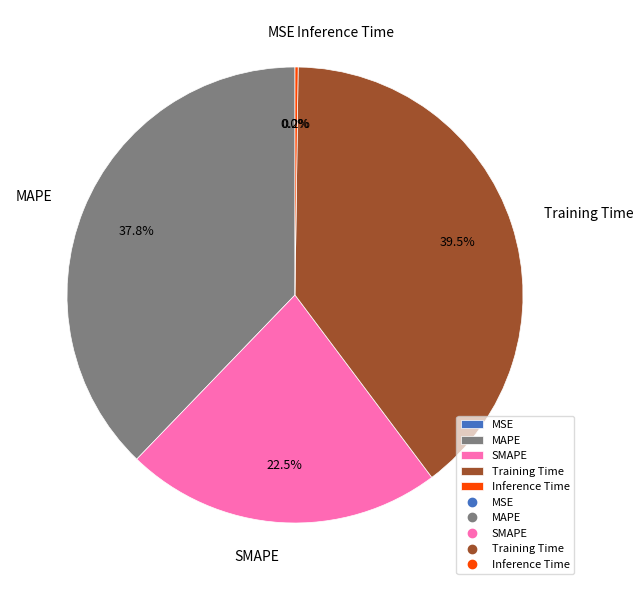

Is the sum of Training Time and MAPE greater than half?

Yes